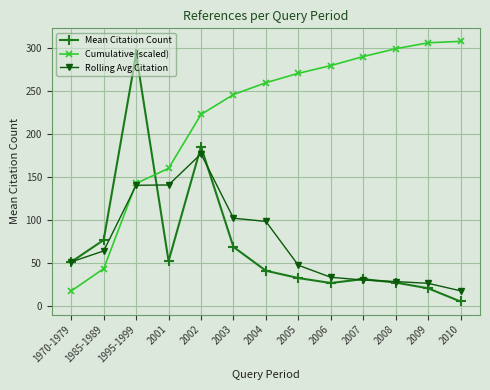

What is the label of the 13th point from the left?

2010